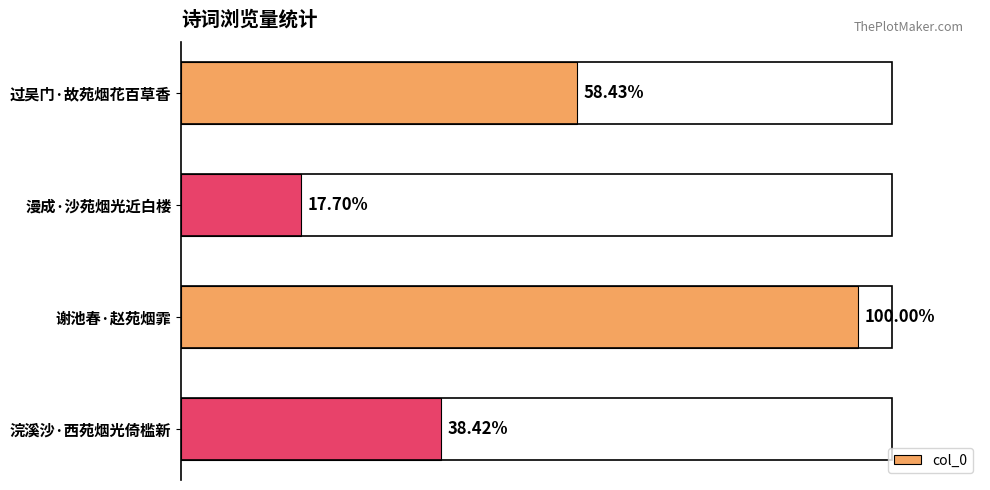

Are the bars horizontal?

Yes